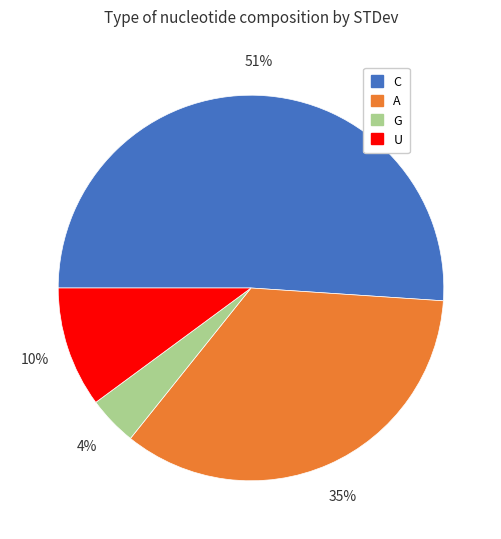

Which has a higher value, C or G?

C